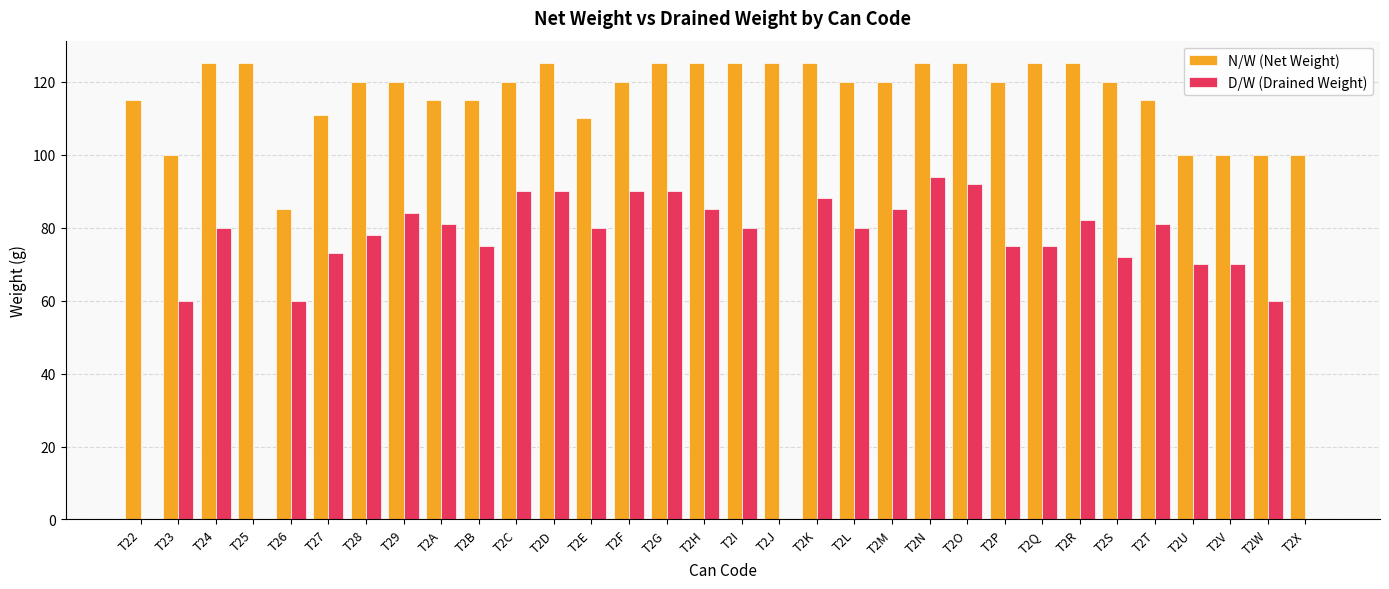

Reading left to right, what are all the values shown in this chart?

N/W (Net Weight): T22=115	T23=100	T24=125	T25=125	T26=85	T27=111	T28=120	T29=120	T2A=115	T2B=115	T2C=120	T2D=125	T2E=110	T2F=120	T2G=125	T2H=125	T2I=125	T2J=125	T2K=125	T2L=120	T2M=120	T2N=125	T2O=125	T2P=120	T2Q=125	T2R=125	T2S=120	T2T=115	T2U=100	T2V=100	T2W=100	T2X=100
D/W (Drained Weight): T22=0	T23=60	T24=80	T25=0	T26=60	T27=73	T28=78	T29=84	T2A=81	T2B=75	T2C=90	T2D=90	T2E=80	T2F=90	T2G=90	T2H=85	T2I=80	T2J=0	T2K=88	T2L=80	T2M=85	T2N=94	T2O=92	T2P=75	T2Q=75	T2R=82	T2S=72	T2T=81	T2U=70	T2V=70	T2W=60	T2X=0